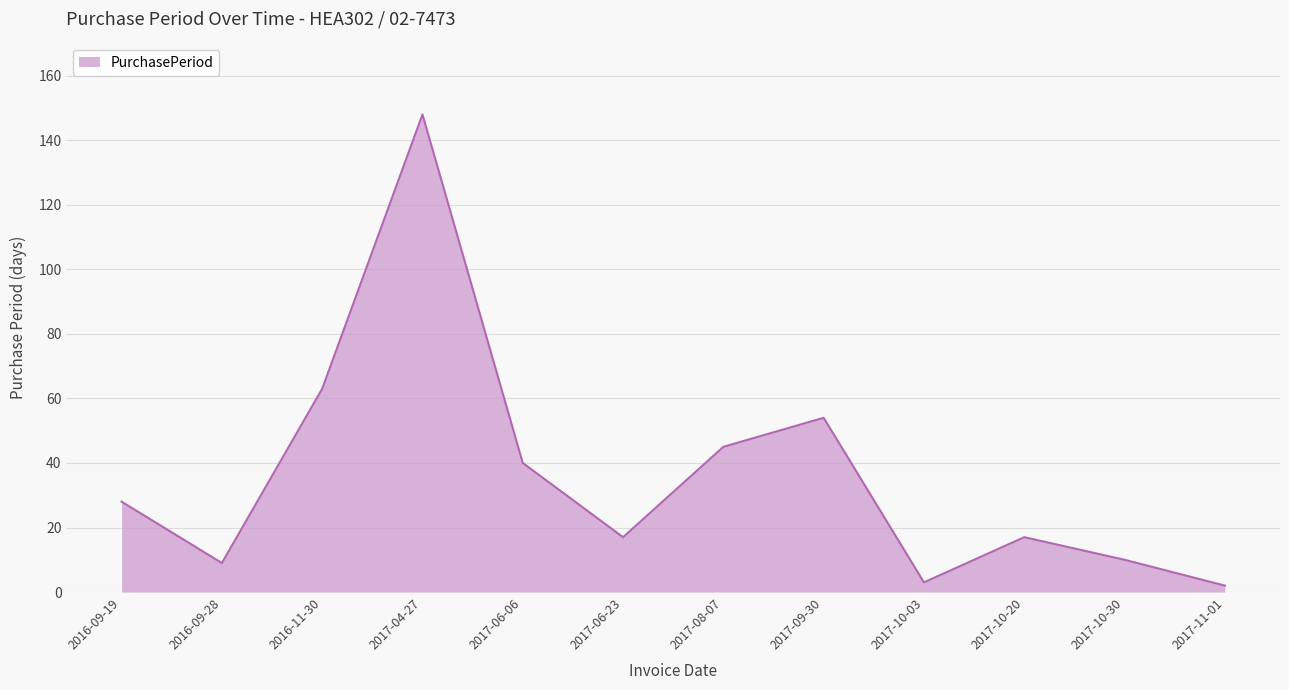

What is the difference between the values at 2016-09-28 and 2016-09-19?

19